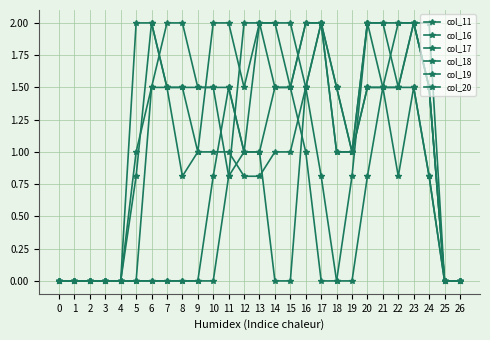

How many lines are shown in the chart?

6